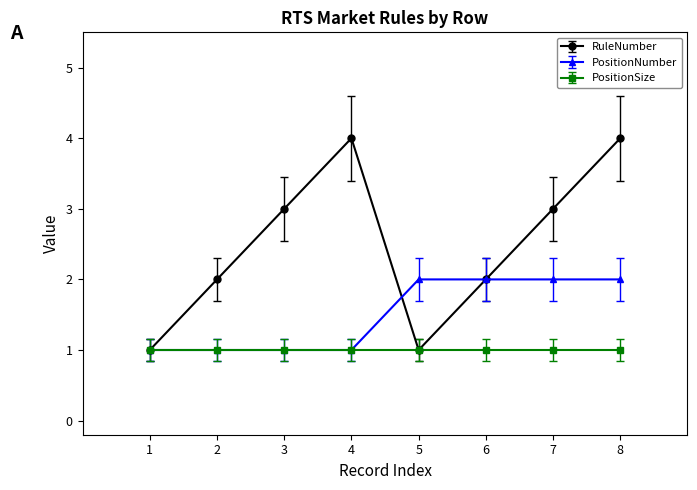

In RuleNumber, how many points are higher than both neighbors (excluding endpoints)?

1